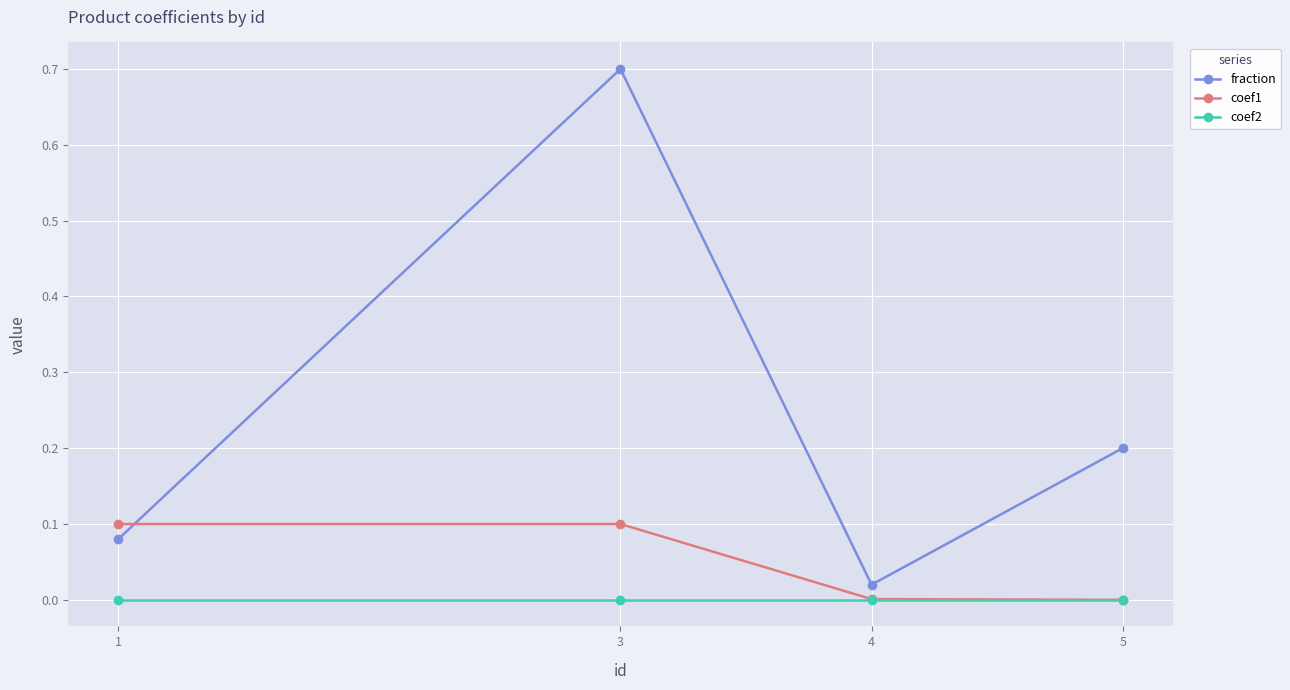

Is the value of coef2 at 1 greater than the value of fraction at 1?

No